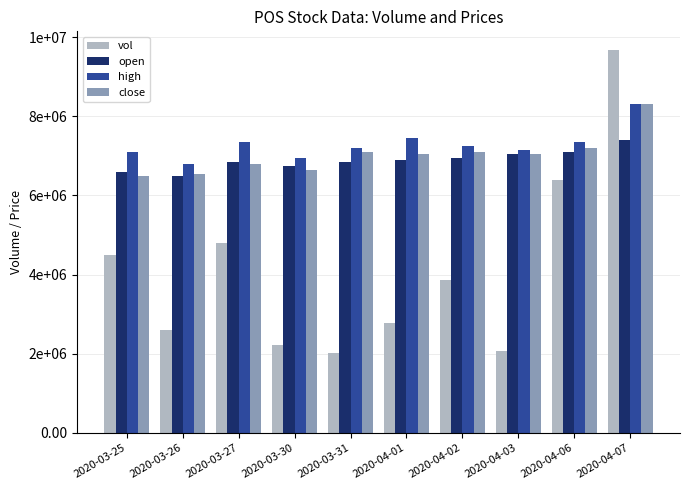

Which series has the largest total across all categories?

high